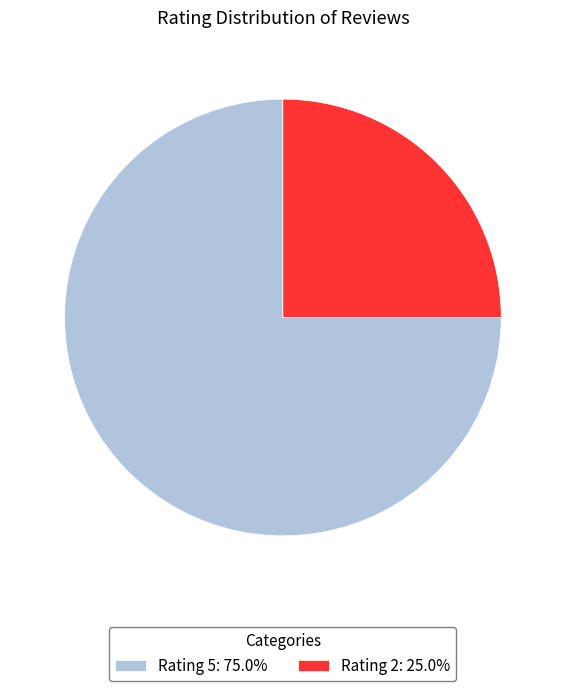

Does Rating 2: 25.0% represent more than half of the total?

No